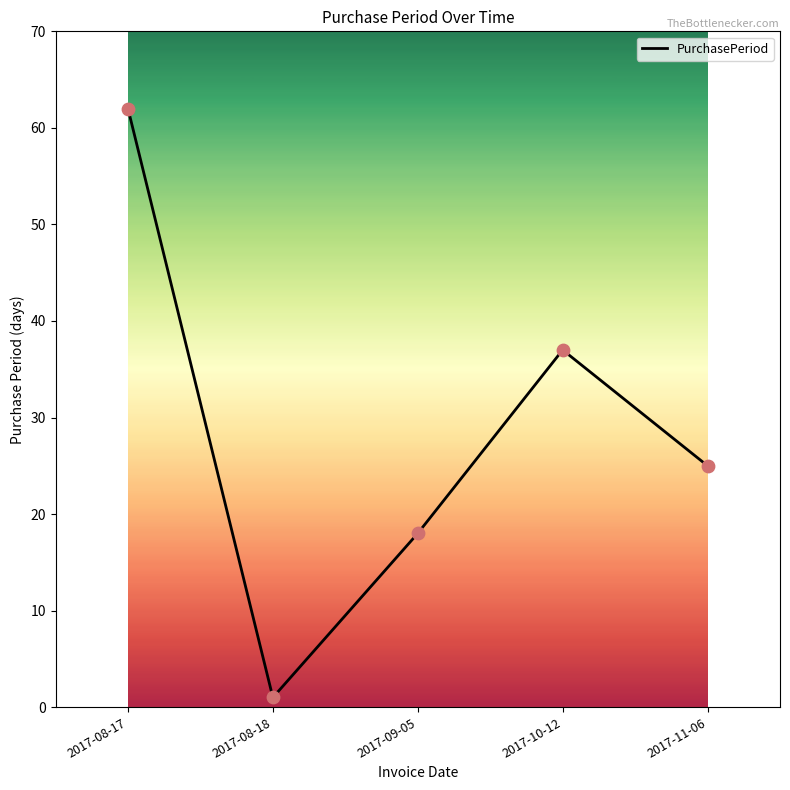

Which has a higher value, 2017-11-06 or 2017-08-17?

2017-08-17